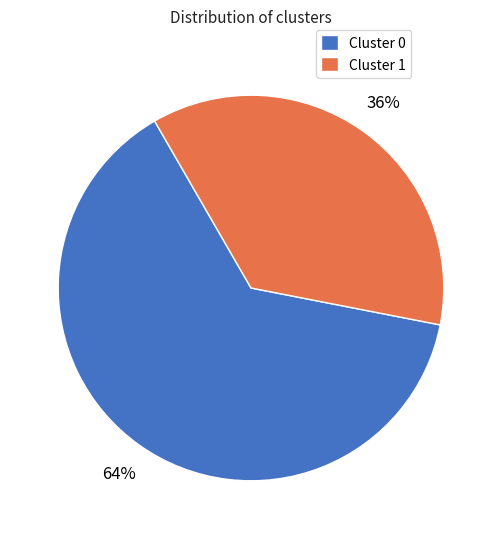

Does Cluster 1 account for over 50% of the chart?

No